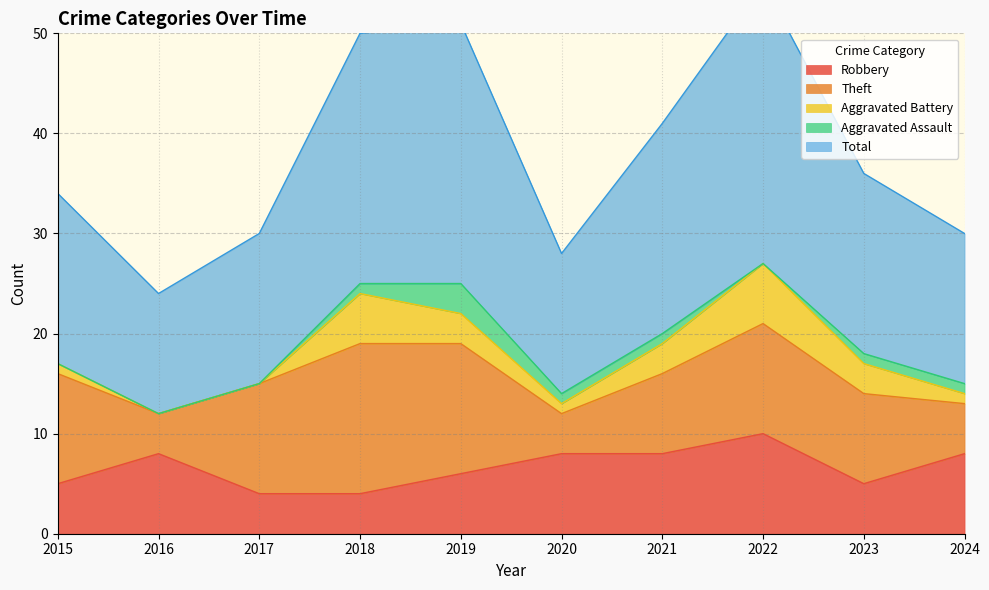

Reading right to left, extract all data points from this chart.

Robbery: 2024=8	2023=5	2022=10	2021=8	2020=8	2019=6	2018=4	2017=4	2016=8	2015=5
Theft: 2024=5	2023=9	2022=11	2021=8	2020=4	2019=13	2018=15	2017=11	2016=4	2015=11
Aggravated Battery: 2024=1	2023=3	2022=6	2021=3	2020=1	2019=3	2018=5	2017=0	2016=0	2015=1
Aggravated Assault: 2024=1	2023=1	2022=0	2021=1	2020=1	2019=3	2018=1	2017=0	2016=0	2015=0
Total: 2024=15	2023=18	2022=28	2021=21	2020=14	2019=26	2018=25	2017=15	2016=12	2015=17